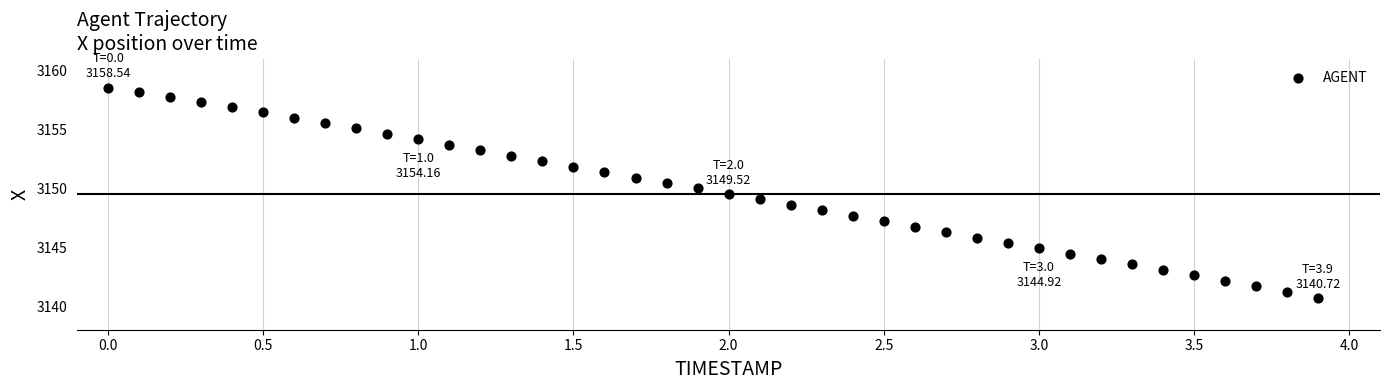

What is the range of Y values (max minus min)?

17.8